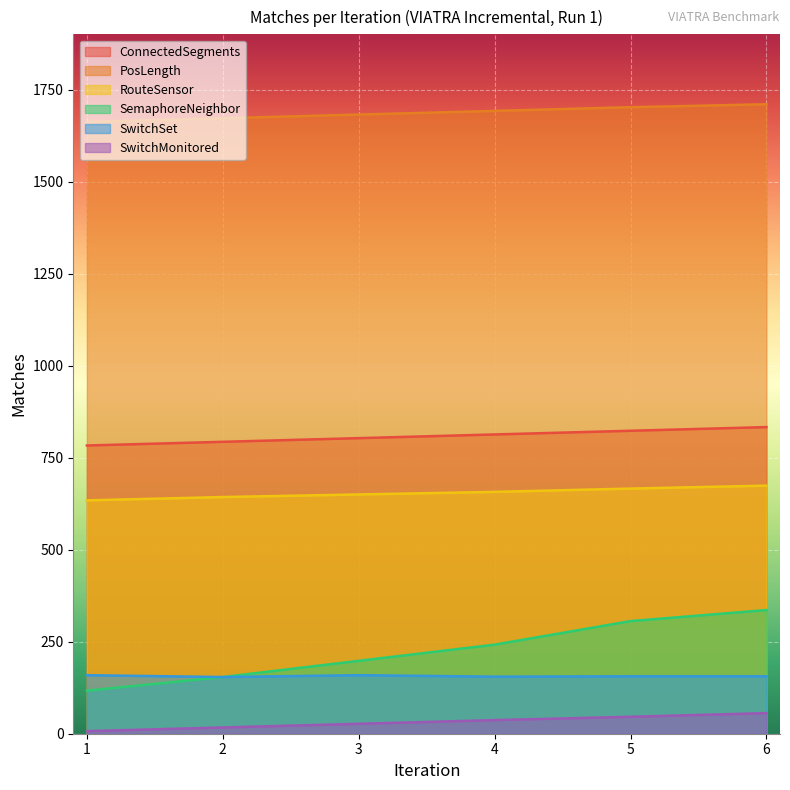

What is the minimum value shown in the chart?

7